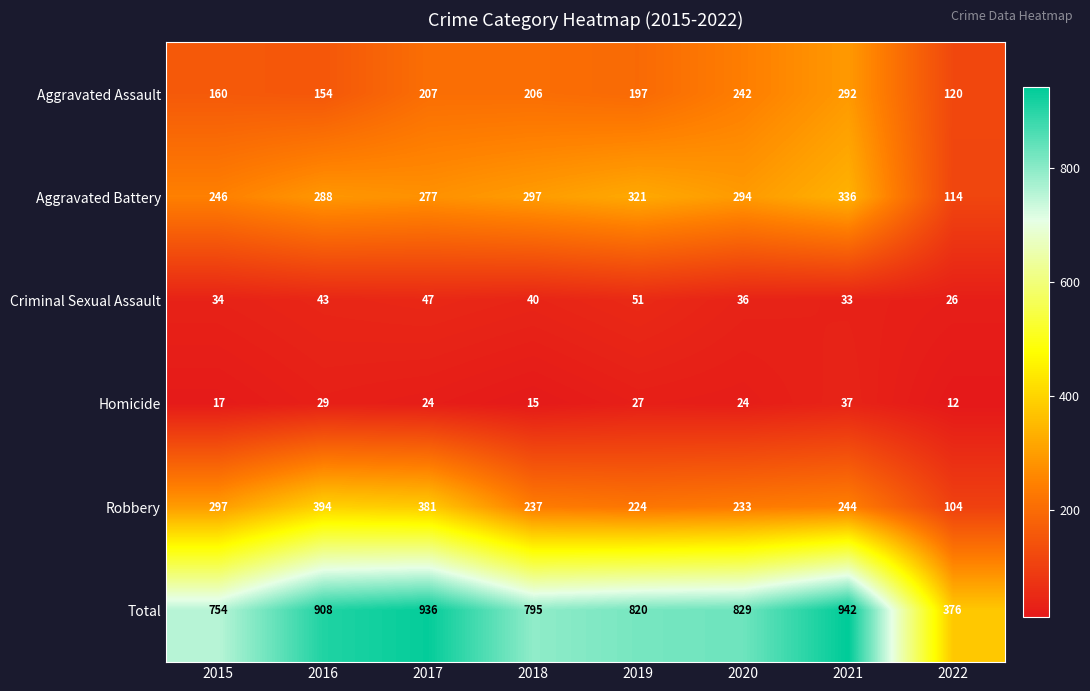

At which label does Total first exceed 829?

2016